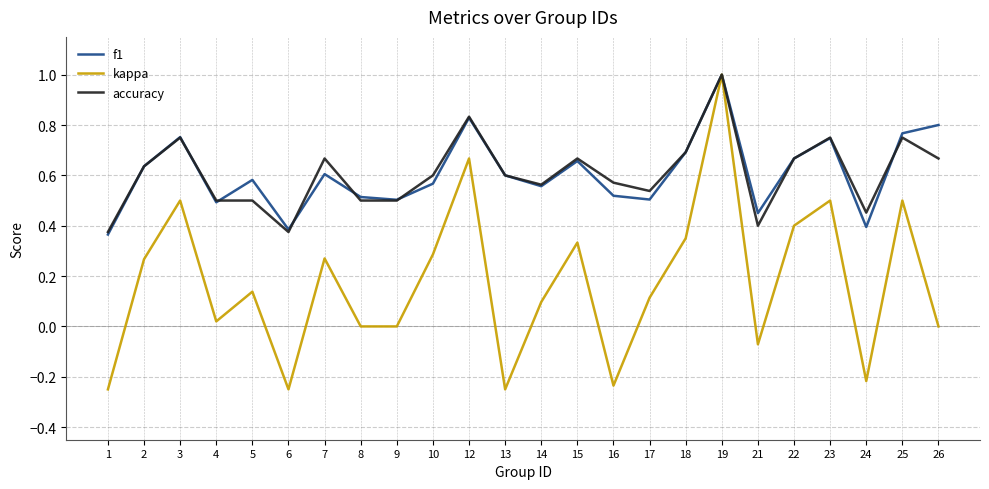

Is the value of accuracy at 17 greater than the value of kappa at 2?

Yes